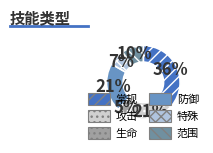

True or false: 范围 accounts for 10% of the total.

True